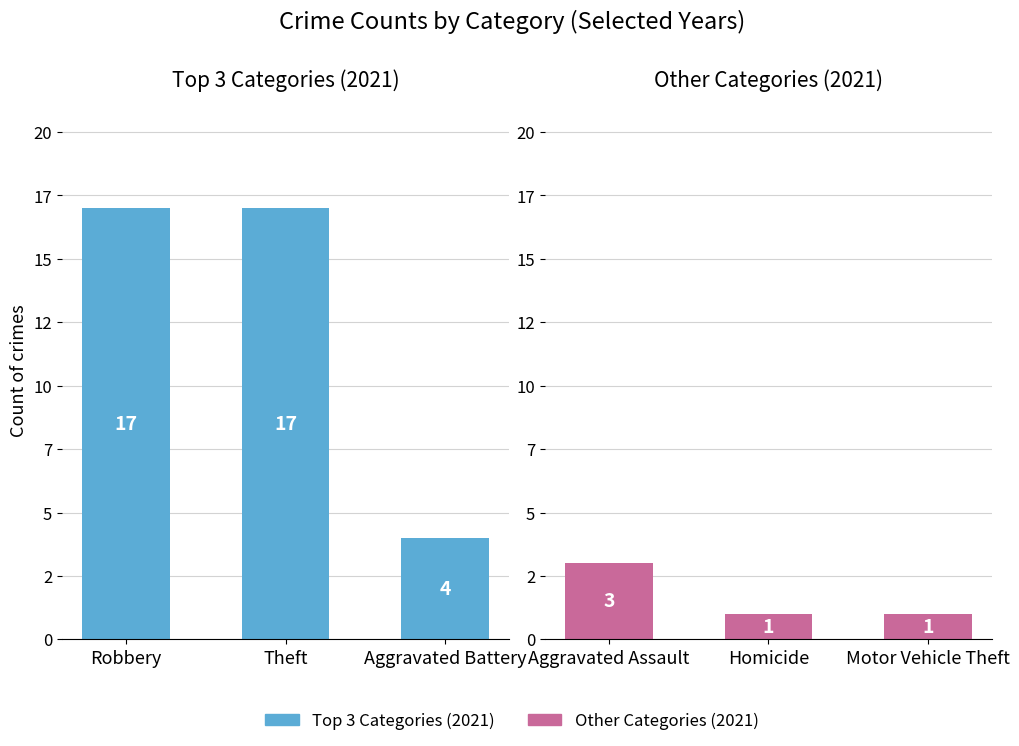

How many bars are there in total?

6